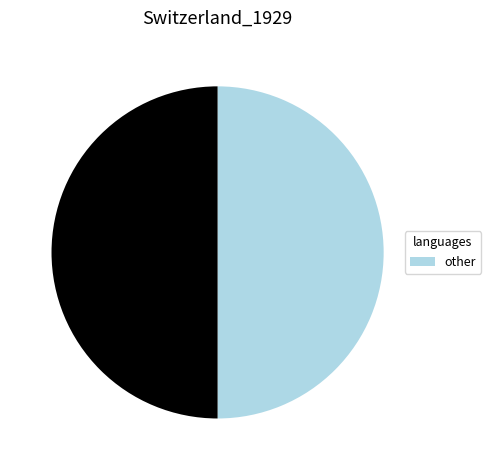

How many slices are in this pie chart?

2